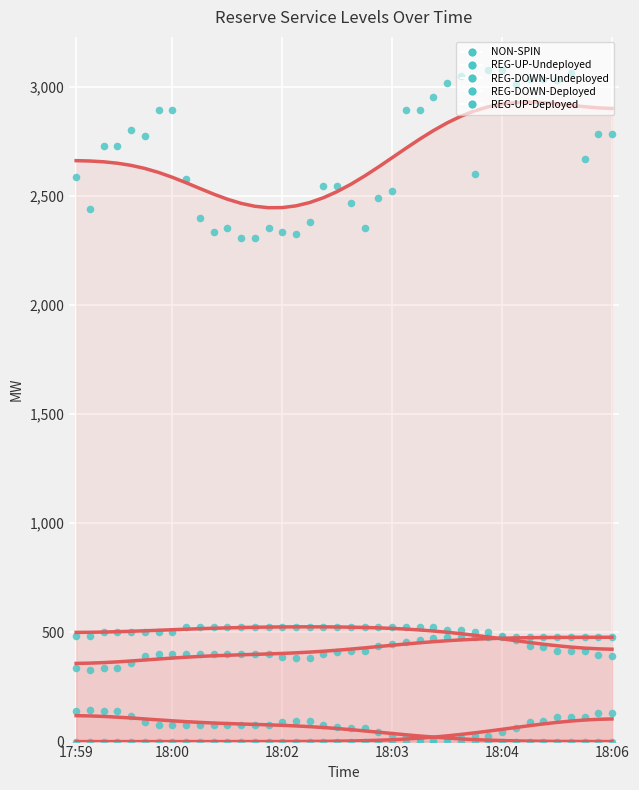

What is the total value across all series at 18:02?

3339